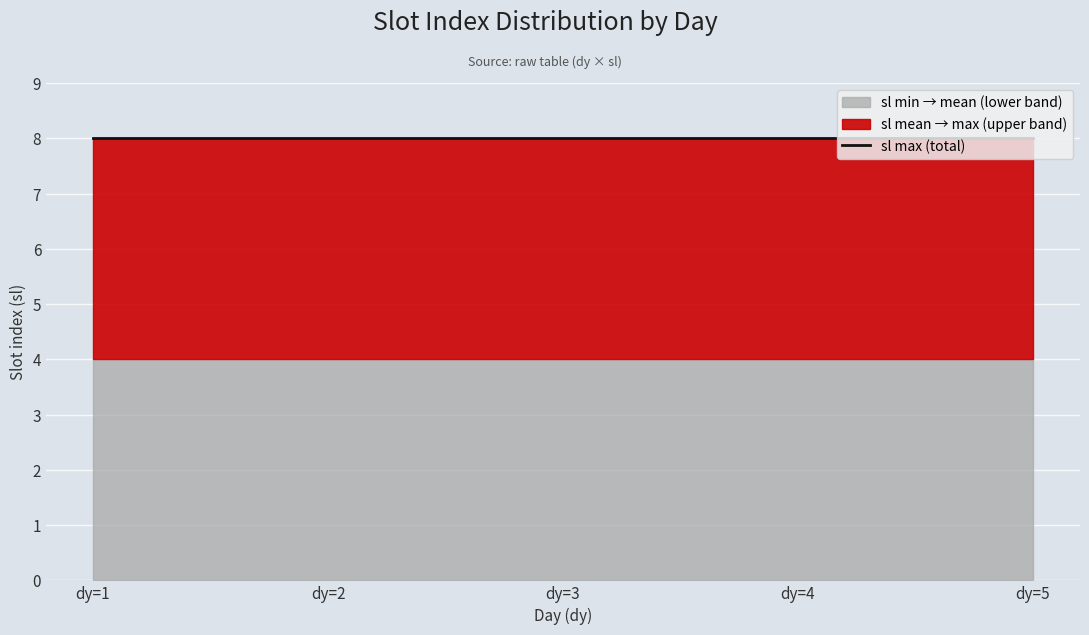

What is the sum of the dy (day) values at dy=1,sl=3 and dy=2,sl=8?

3